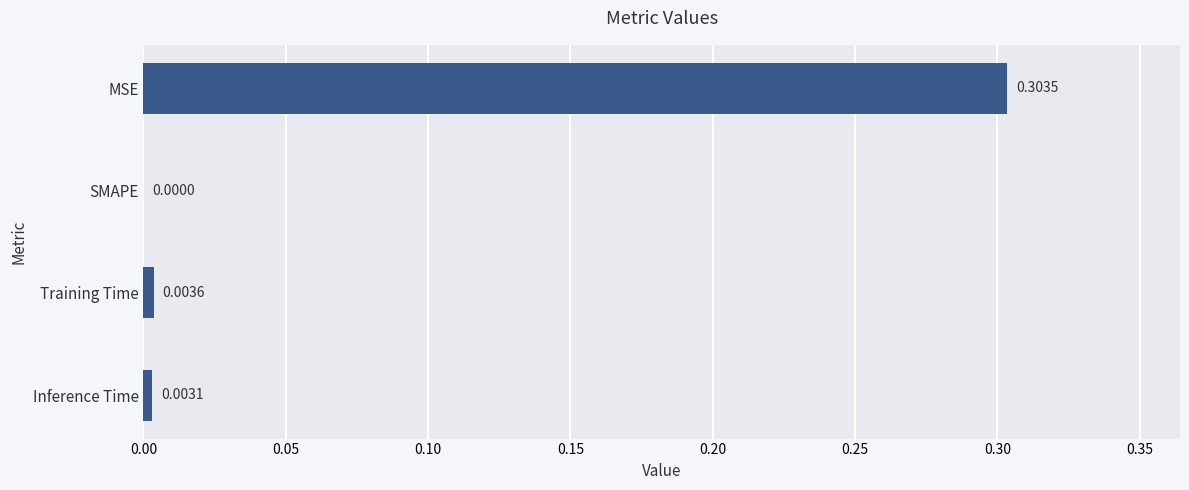

Which has a higher value, Training Time or MSE?

MSE